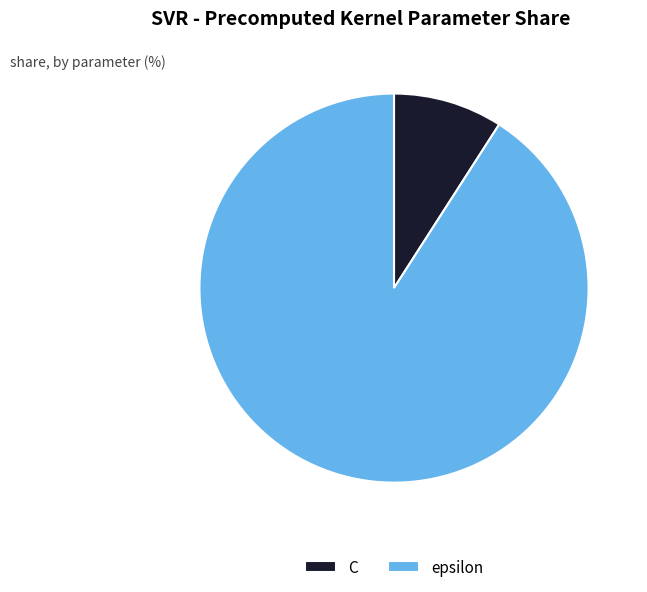

Do epsilon and C together represent more than half of the pie?

Yes